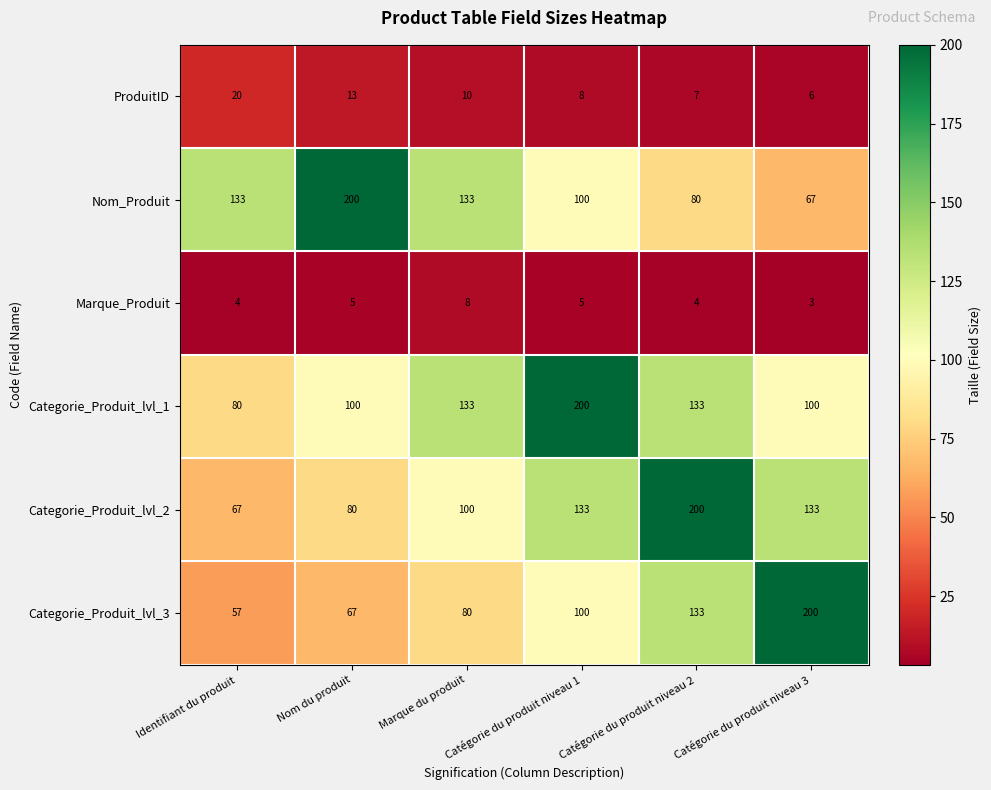

What is the maximum value shown in the chart?

200